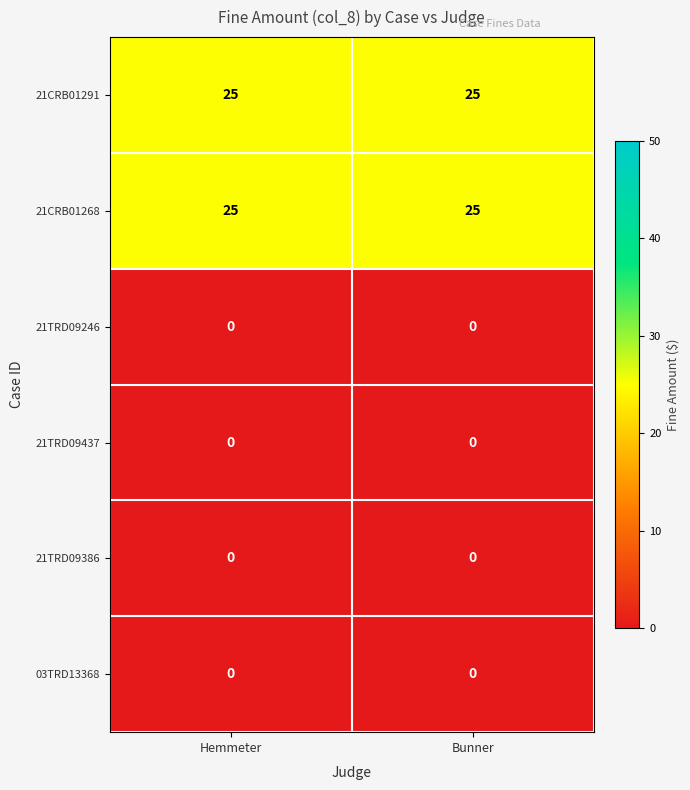

What is the approximate value of 21CRB01268 at Bunner?

25